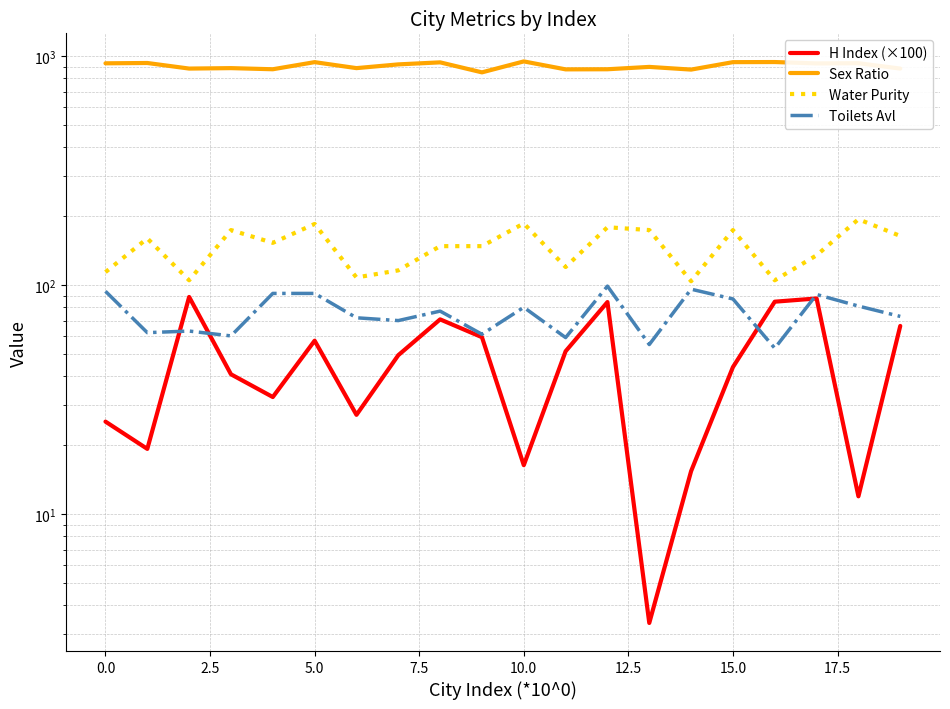

True or false: H Index (×100) and Sex Ratio cross at least once.

False